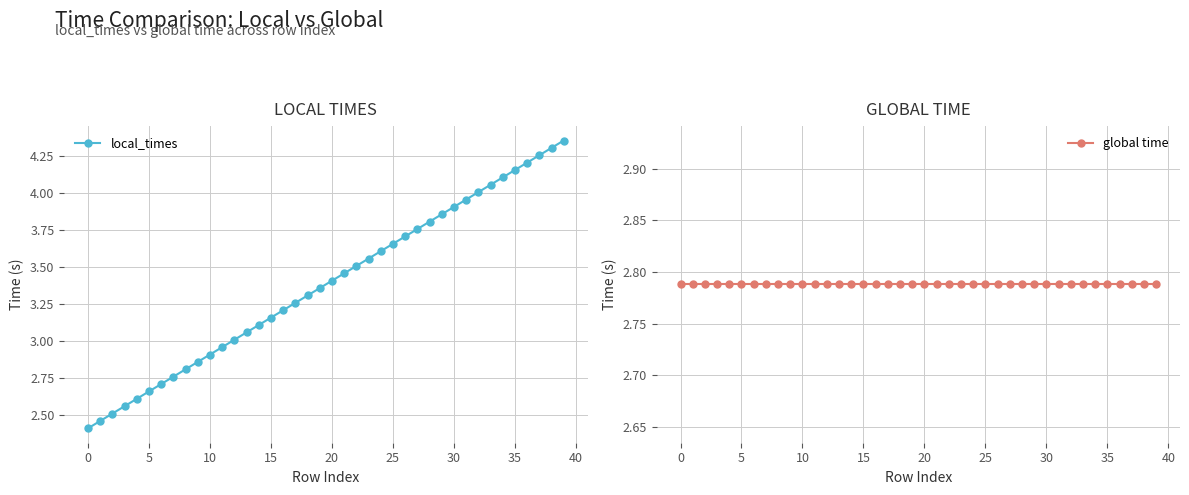

What is the greatest value displayed?

4.4